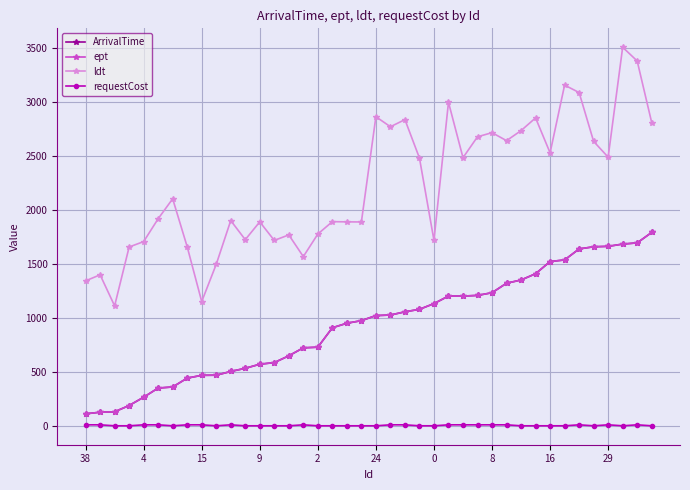

Is this an area chart (filled region under the line)?

No